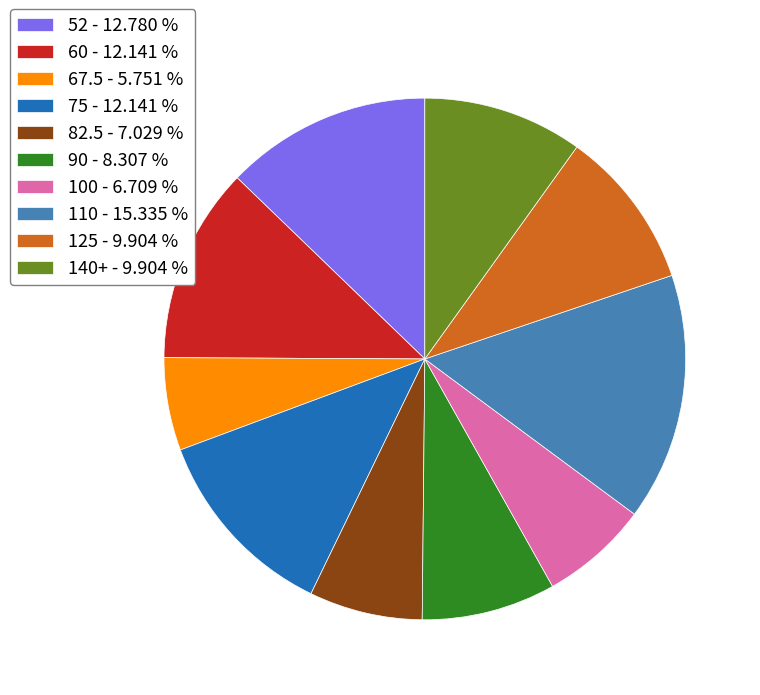

Combined, do 125 - 9.904 % and 90 - 8.307 % account for over 50%?

No